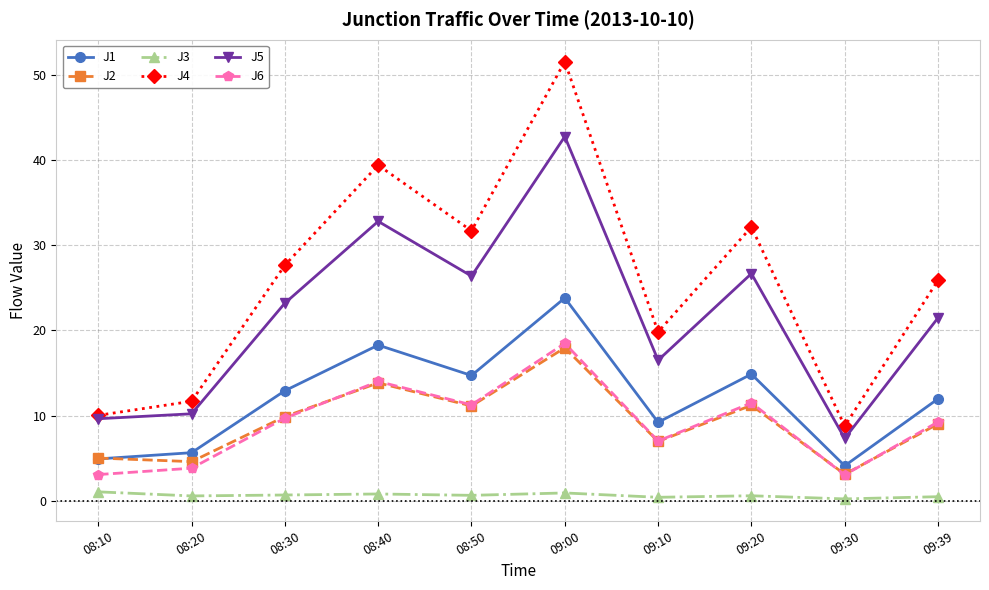

Is this an area chart (filled region under the line)?

No